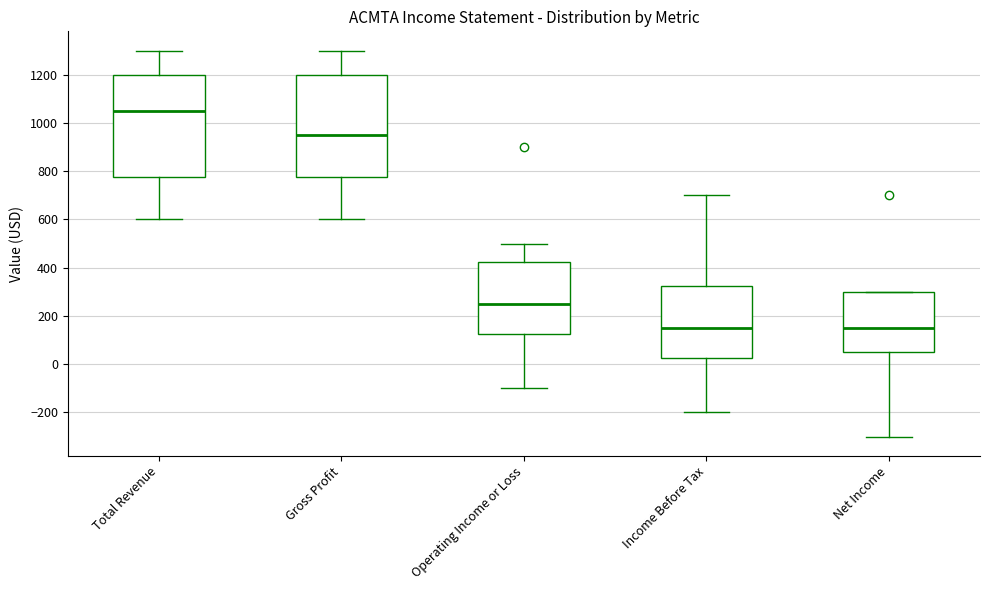

Where does the lower whisker of the box for Net Income end on the y-axis? The values are not printed on the chart, so give them approximately, as read against the axis.

-300